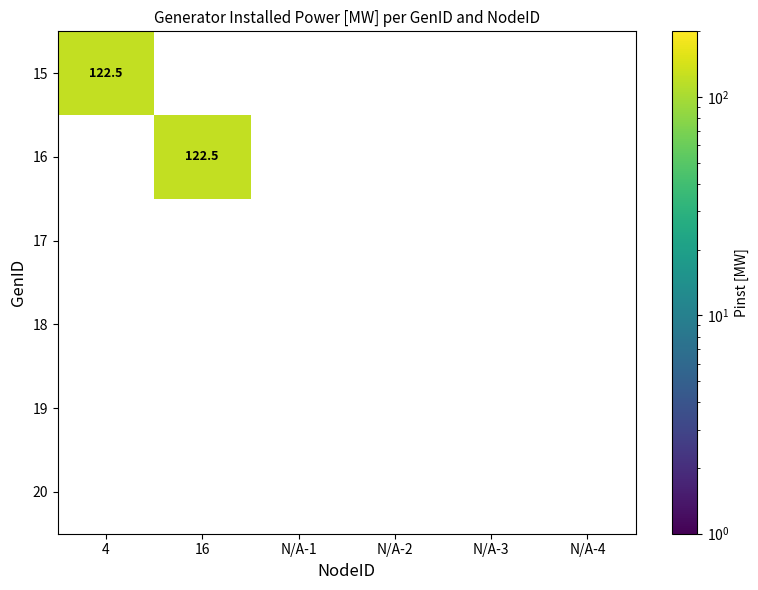

What is the sum of all 16 values?

122.5